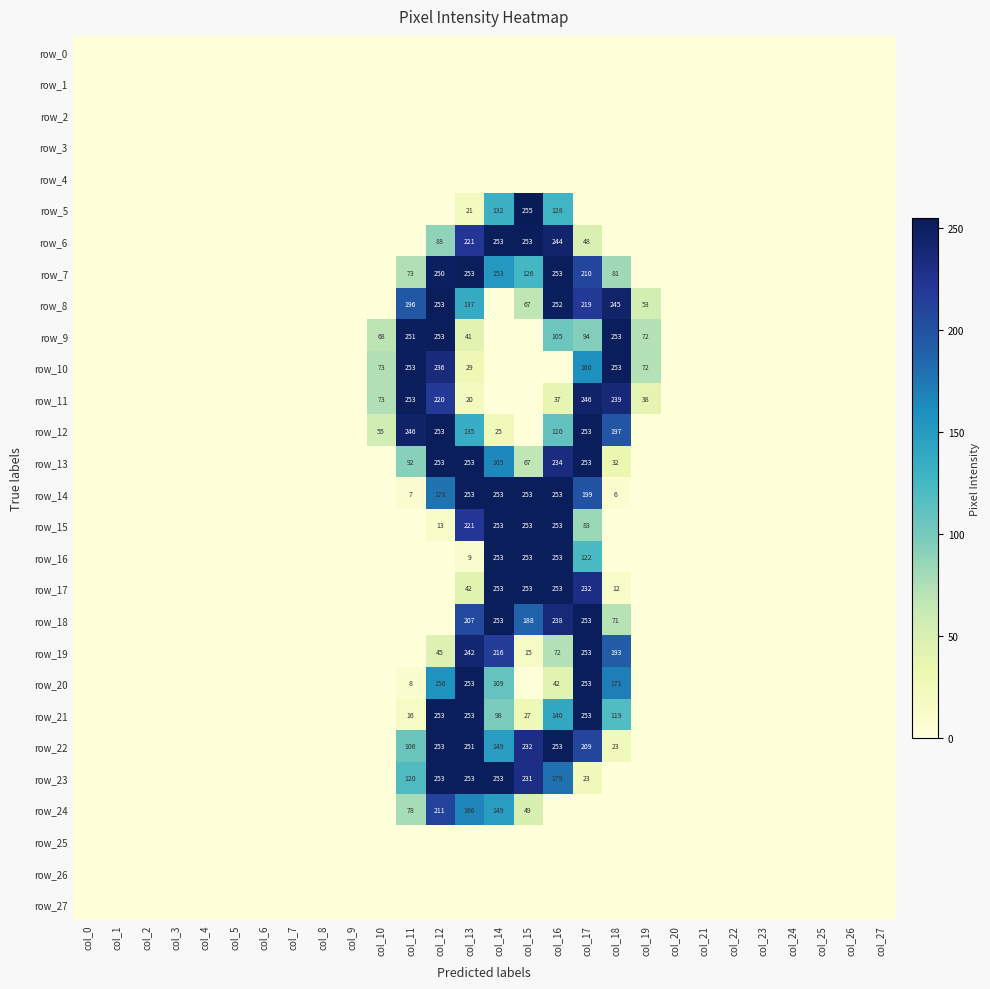

List the labels in order of row_20 value, smallest first.

col_0, col_1, col_2, col_3, col_4, col_5, col_6, col_7, col_8, col_9, col_10, col_15, col_19, col_20, col_21, col_22, col_23, col_24, col_25, col_26, col_27, col_11, col_16, col_14, col_12, col_18, col_13, col_17